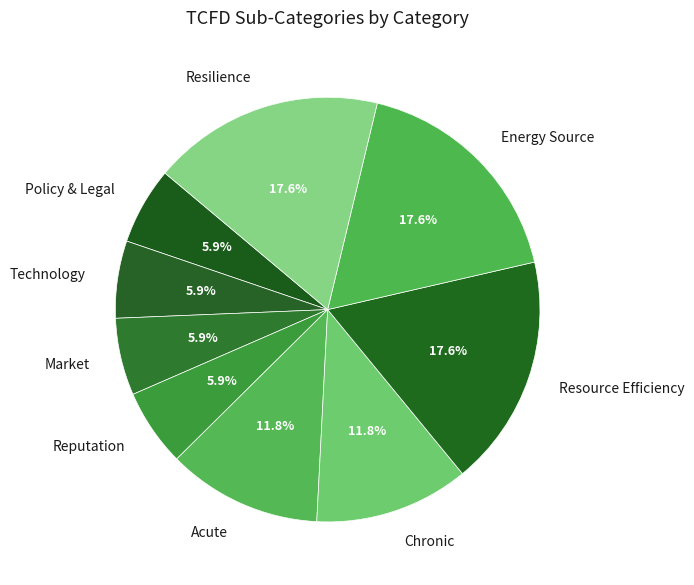

What percentage is NOT represented by Technology?

94.1%